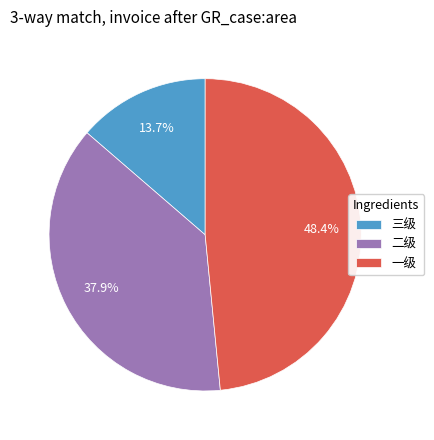

Rank the categories by value from lowest to highest.

三级, 二级, 一级